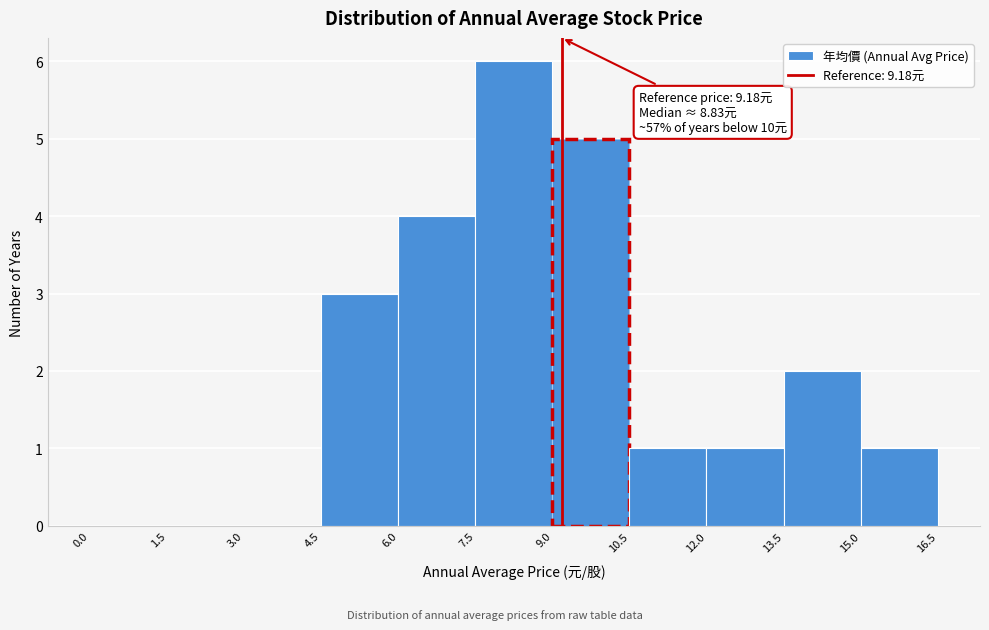

Over which range of the x-axis is the bar tallest?

7.5 to 9.0